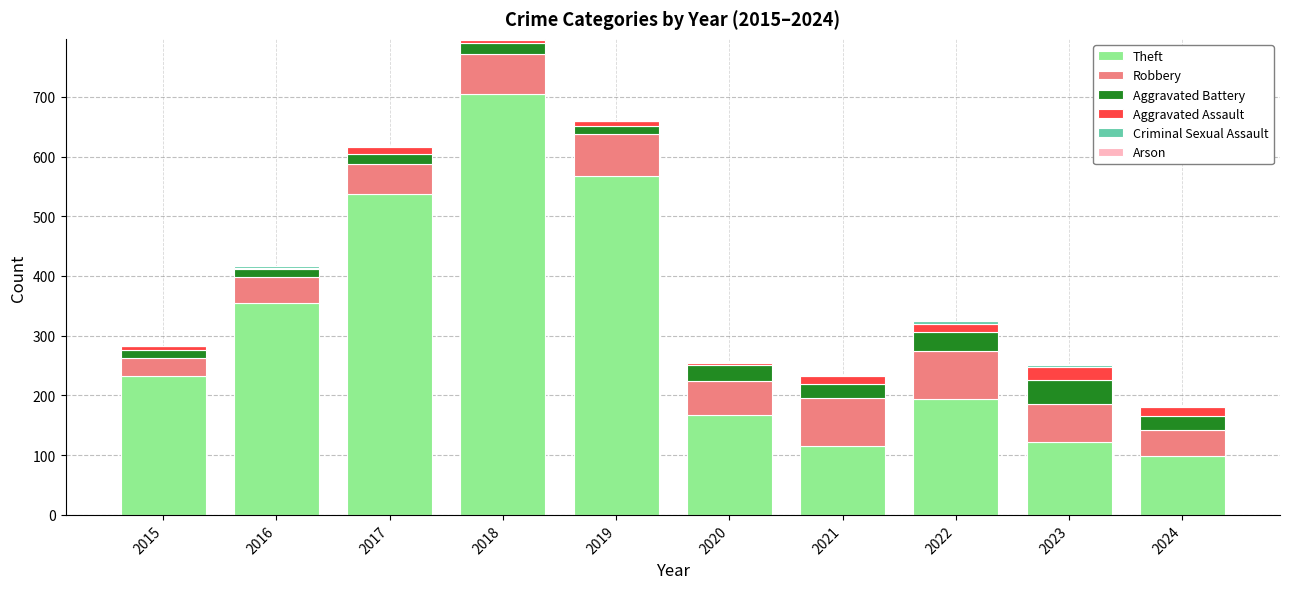

Where is Theft nearest to the value 401?

2016